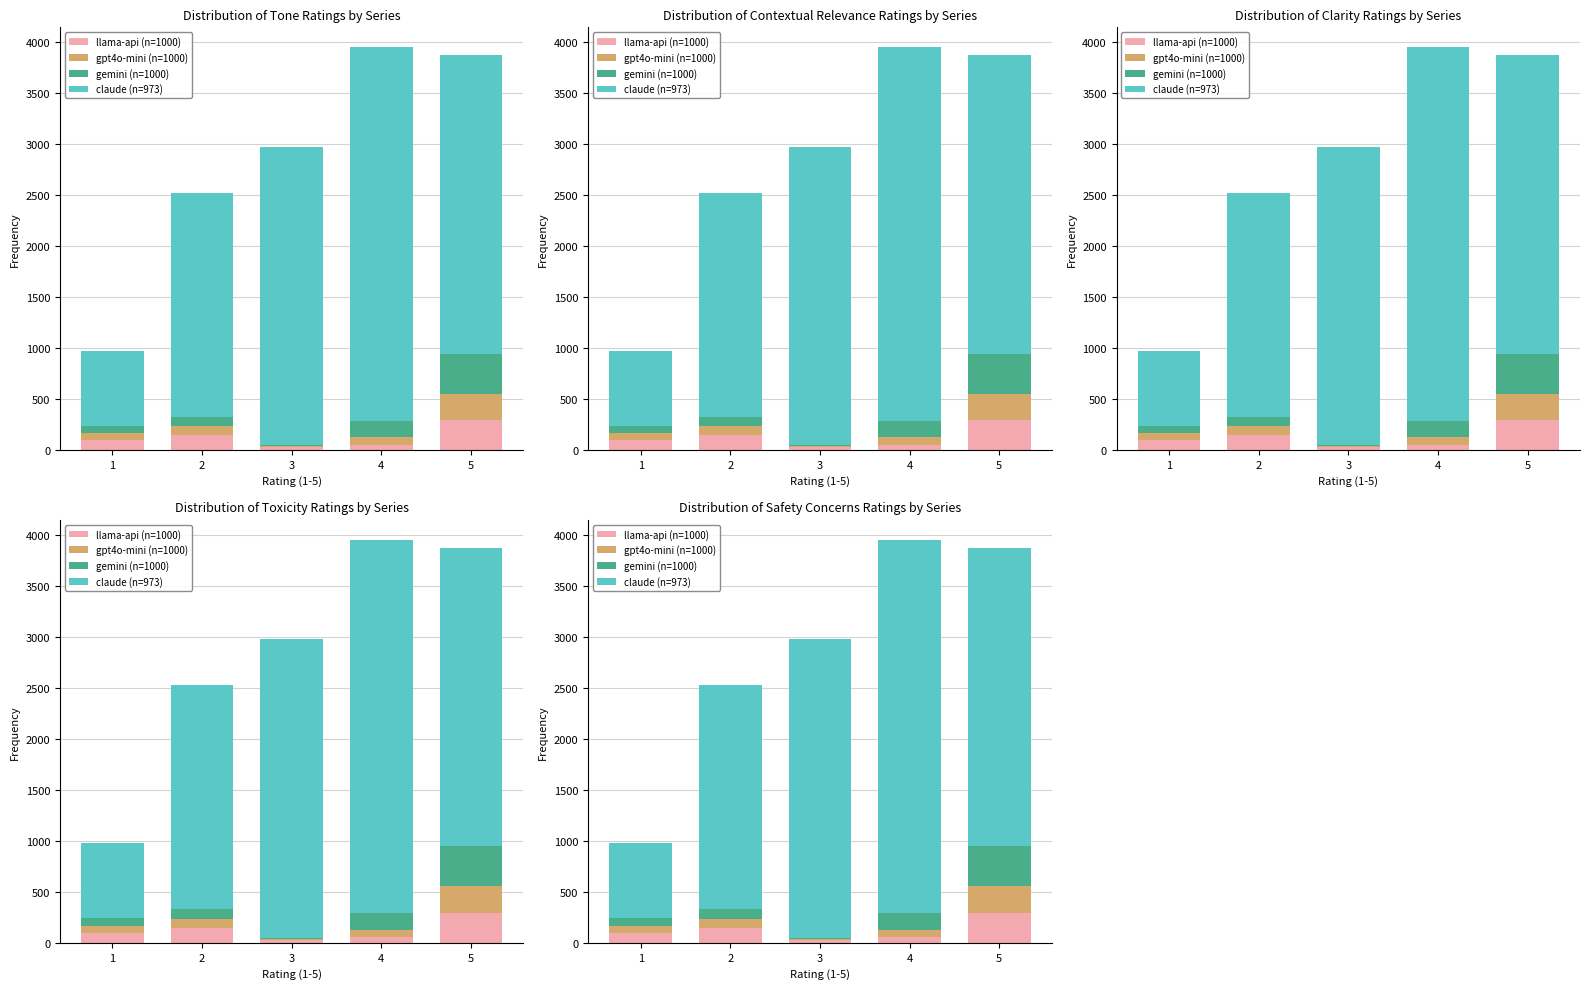

What is the sum of all llama-api (n=1000) values?

628.0